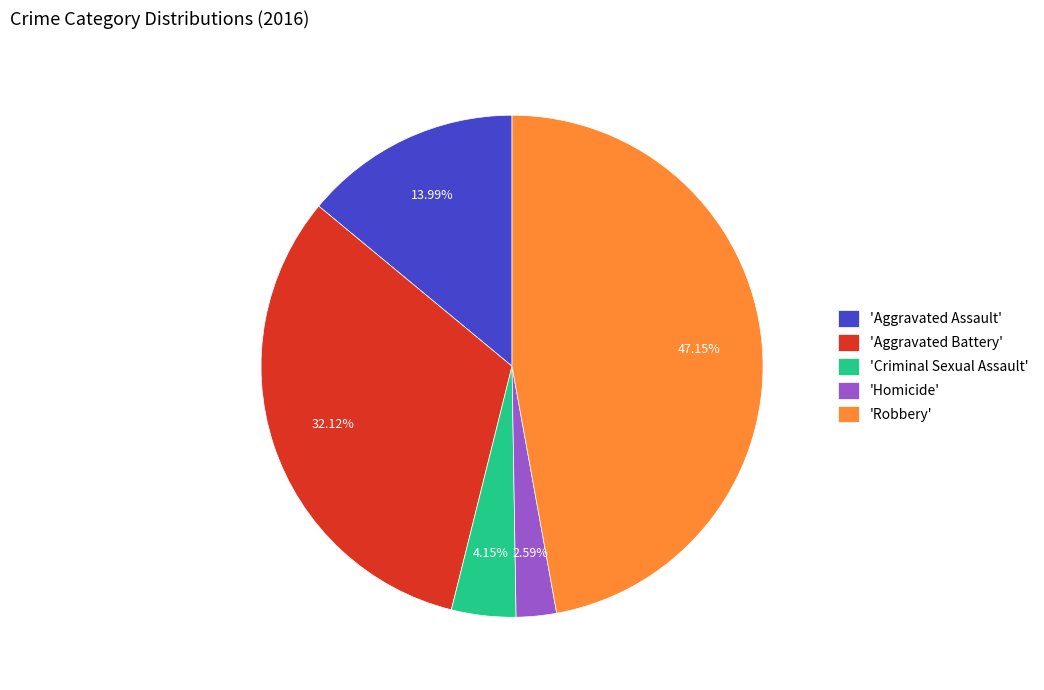

Count the number of slices in the pie.

5